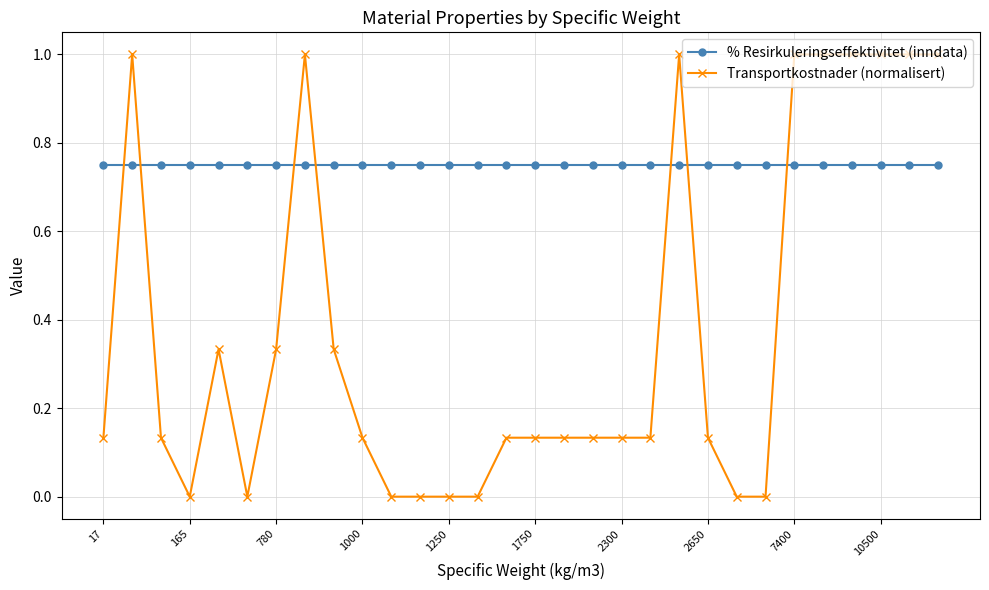

What is the average value of the Transportkostnader (normalisert) series?

0.4